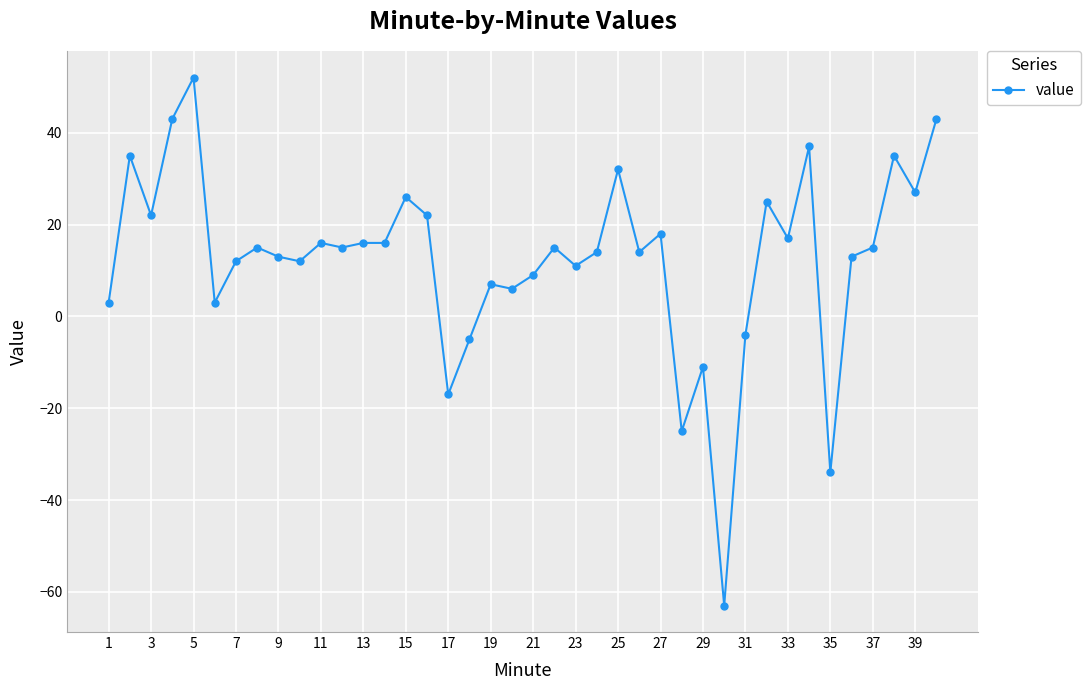

How many negative values are there?

7